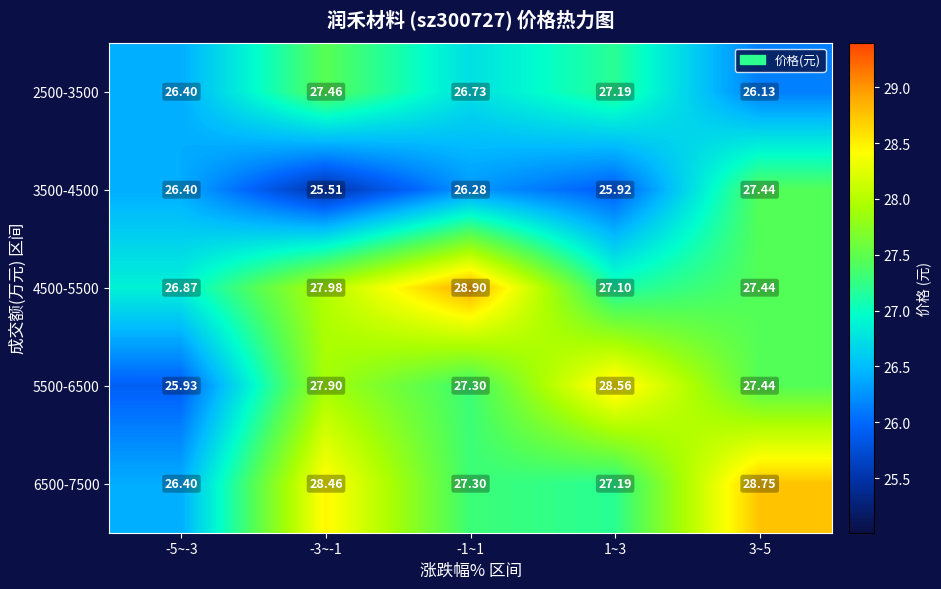

Count the number of categories in the chart.

5